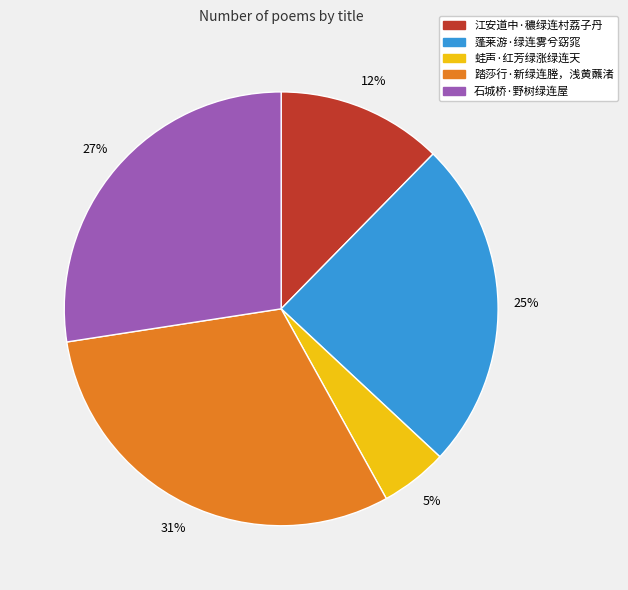

To the nearest percent, what is the average slice percentage?

20%